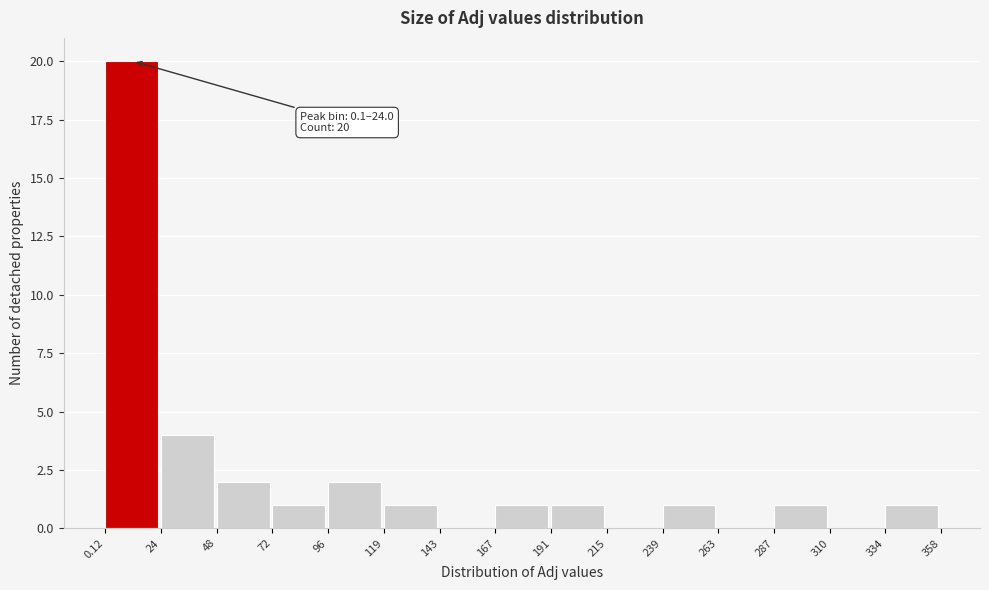

Over which range of the x-axis is the bar tallest?

0.12 to 24